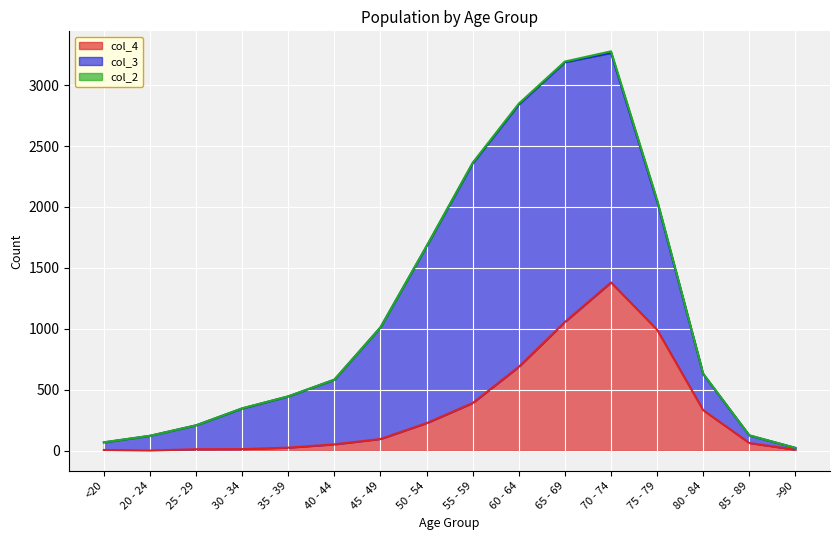

What is the label of the 5th point from the right?

70 - 74